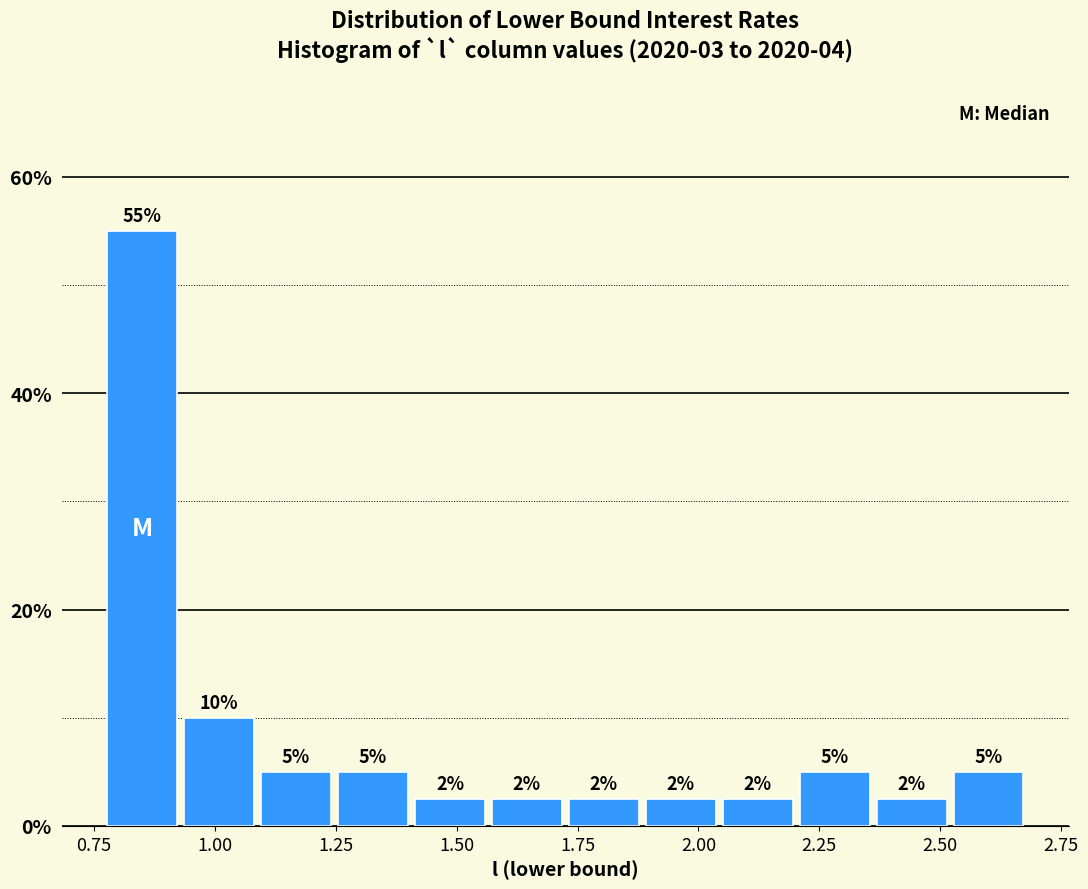

Around what value on the x-axis is the tallest bar? Give the approximate position of its centre, as read against the axis.

0.85